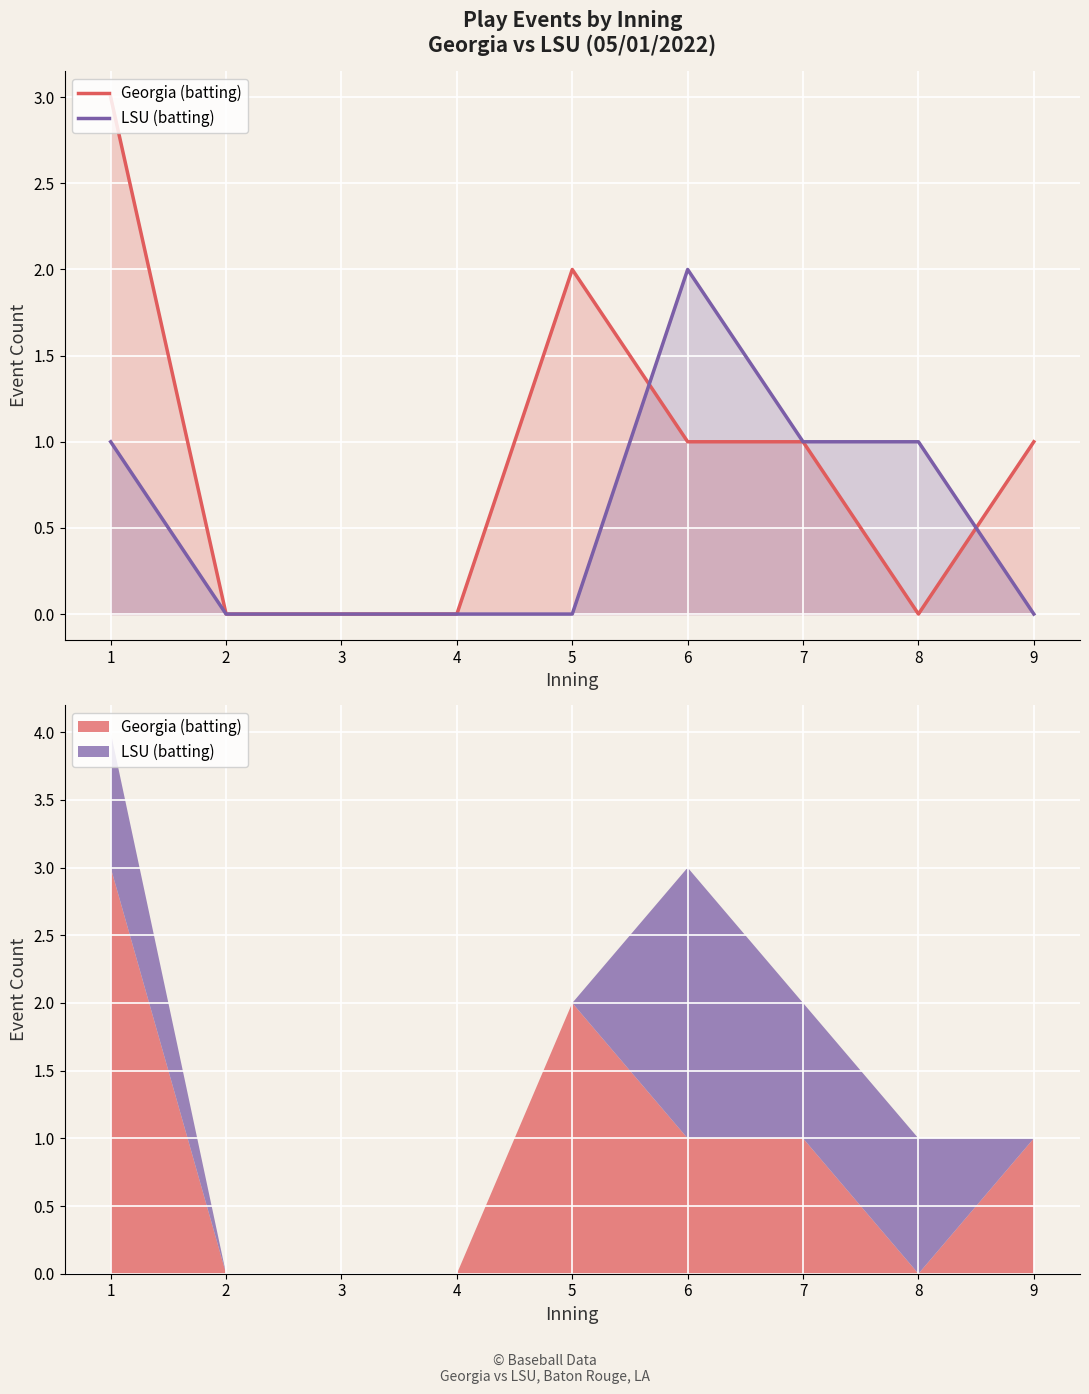

Is the value of LSU (batting) at 9 greater than the value of Georgia (batting) at 2?

No